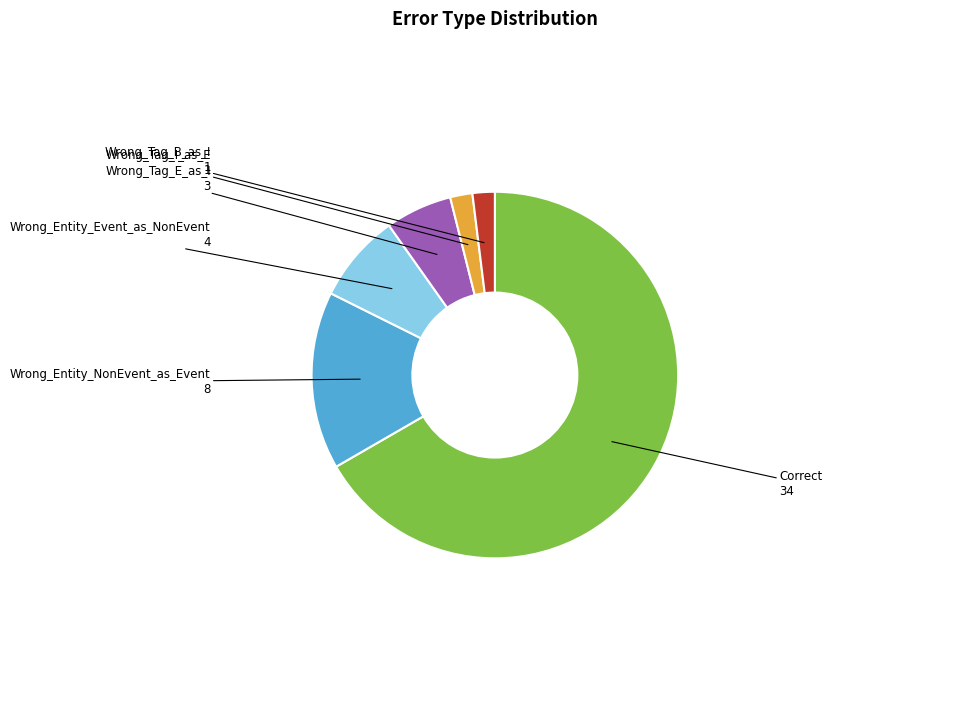

Is there a majority slice in this chart?

Yes